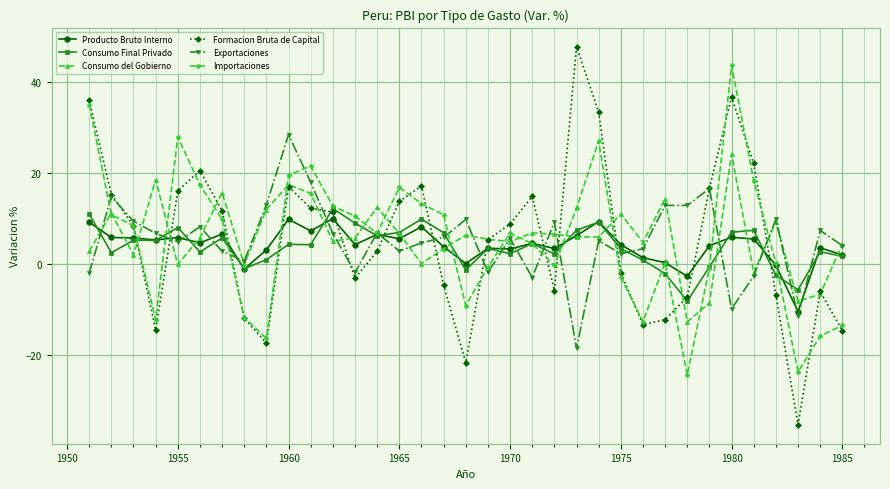

True or false: Consumo Final Privado has more than 1 interior local peaks.

True